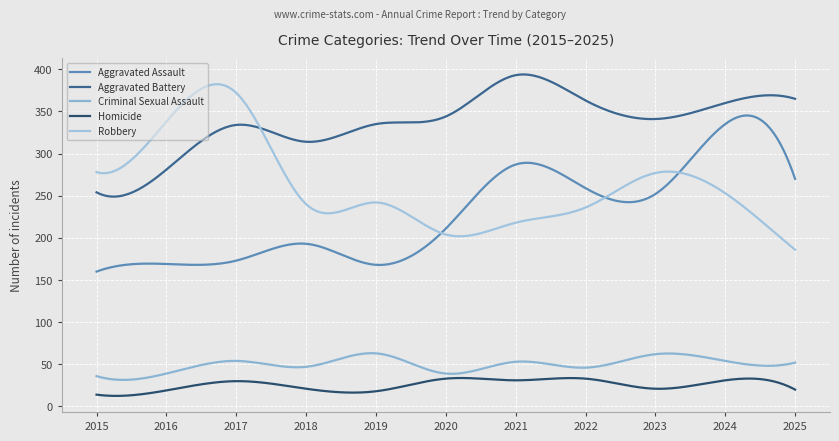

Reading left to right, transcribe all the data shown in this chart.

Aggravated Assault: 160	169	173	193	168	211	287	259	252	335	270
Aggravated Battery: 254	281	334	314	335	344	393	363	341	360	365
Criminal Sexual Assault: 36	39	54	47	63	39	53	46	62	54	52
Homicide: 14	19	30	21	18	33	31	33	21	31	20
Robbery: 278	338	372	240	242	204	218	236	277	253	186